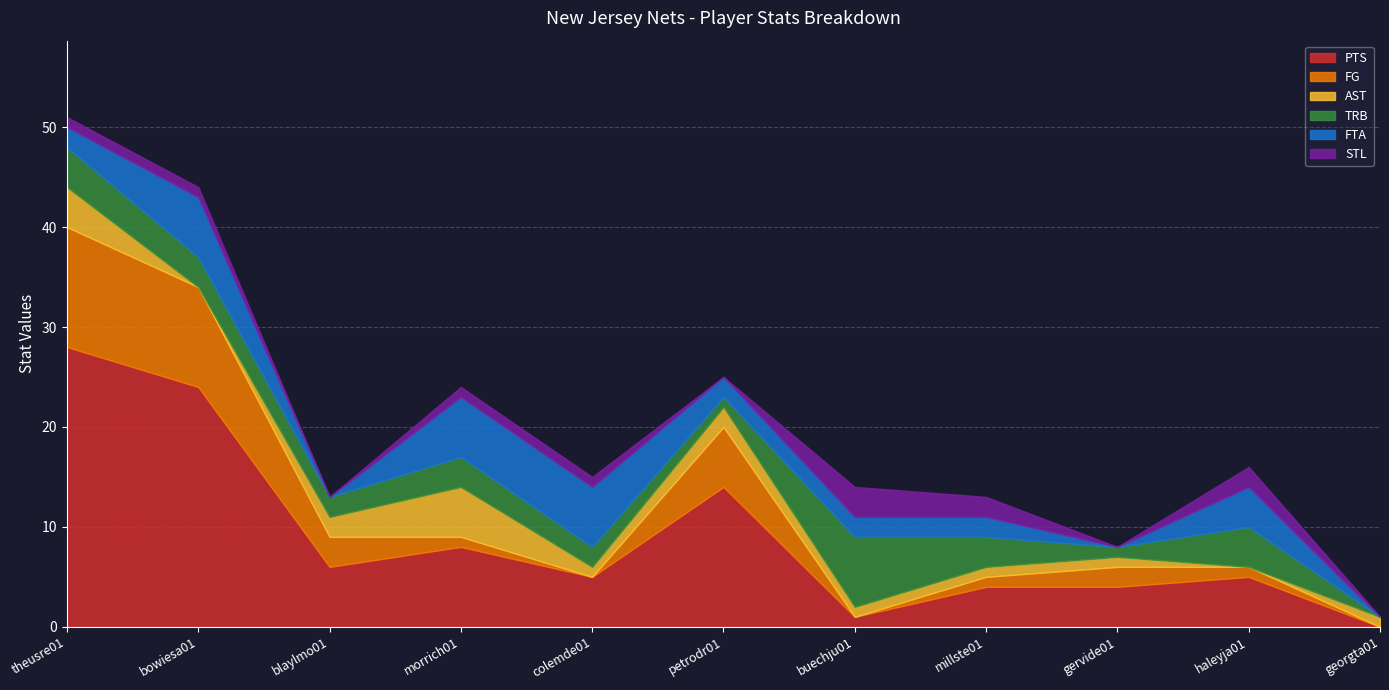

What are all the series names shown in the legend?

PTS, FG, AST, TRB, FTA, STL